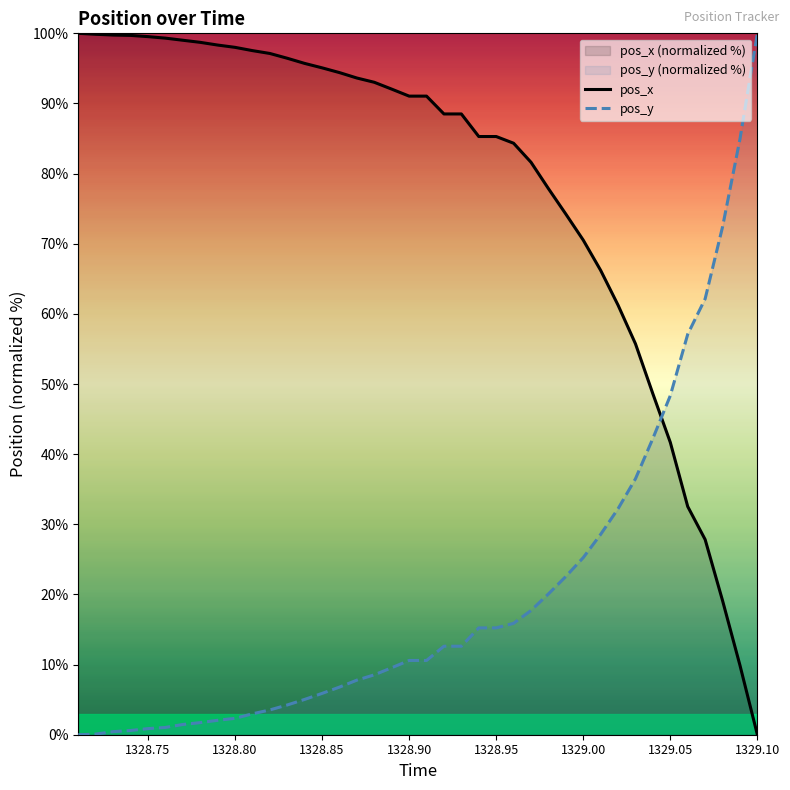

How many values in the pos_y series exceed 10?

21